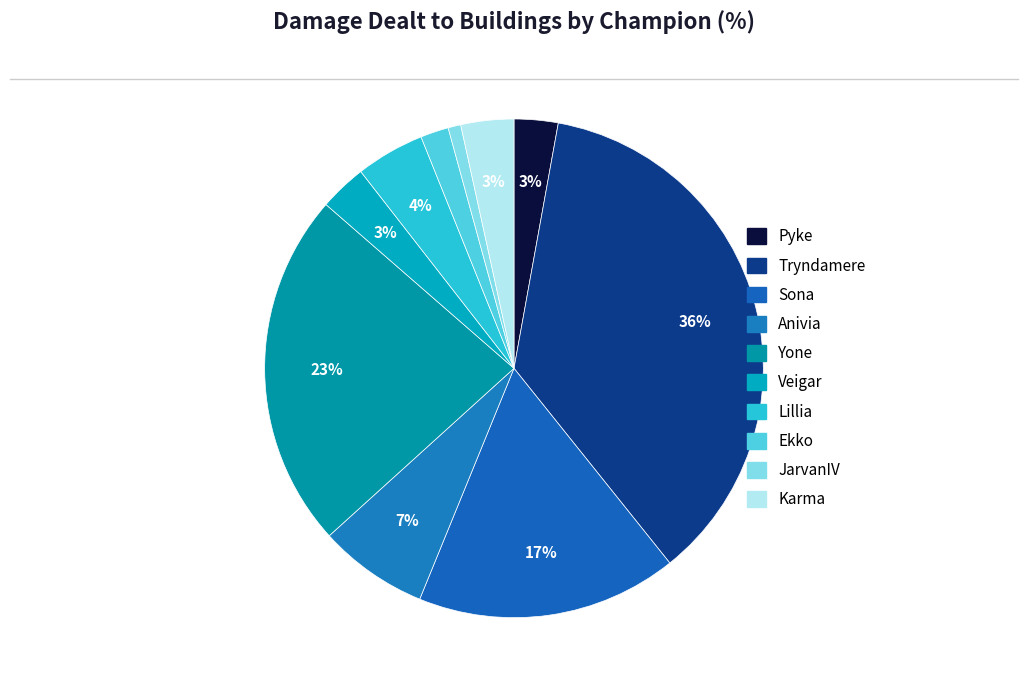

What is the smallest slice in the pie chart?

JarvanIV